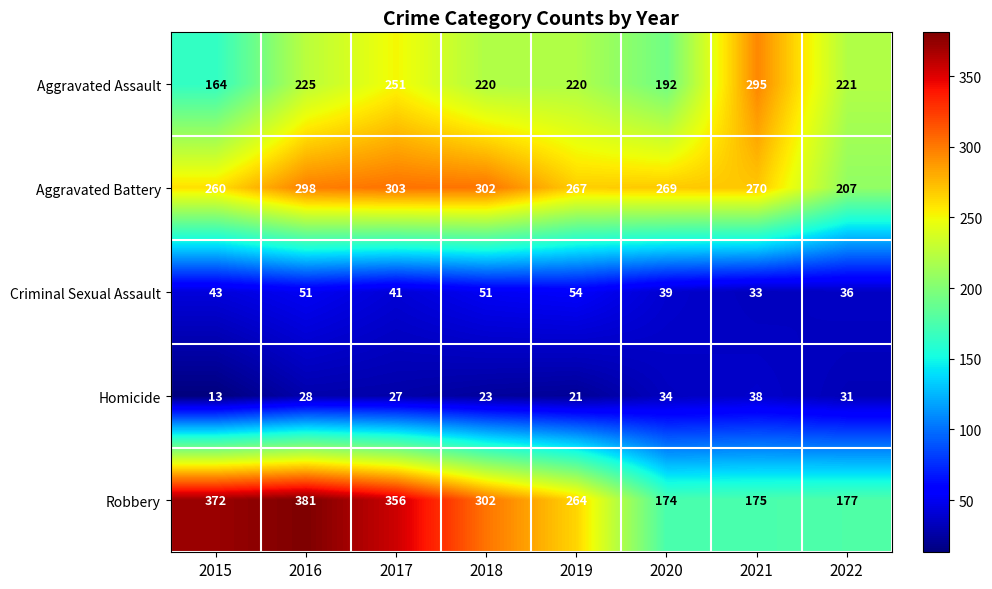

Is it true that Homicide equals 21 at 2019?

True